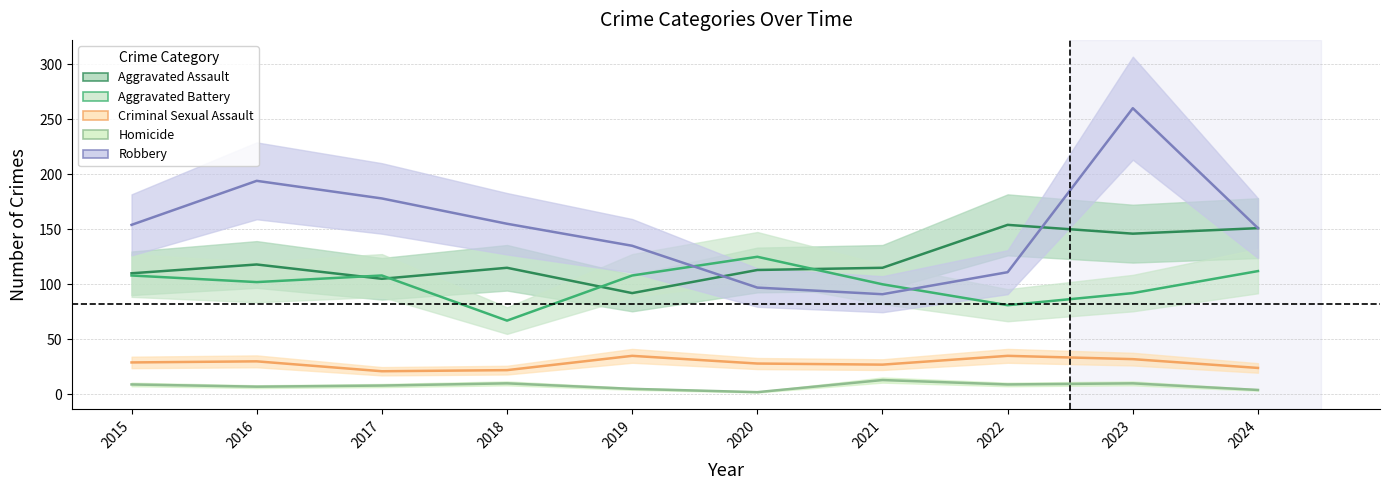

What is the minimum value shown in the chart?

2